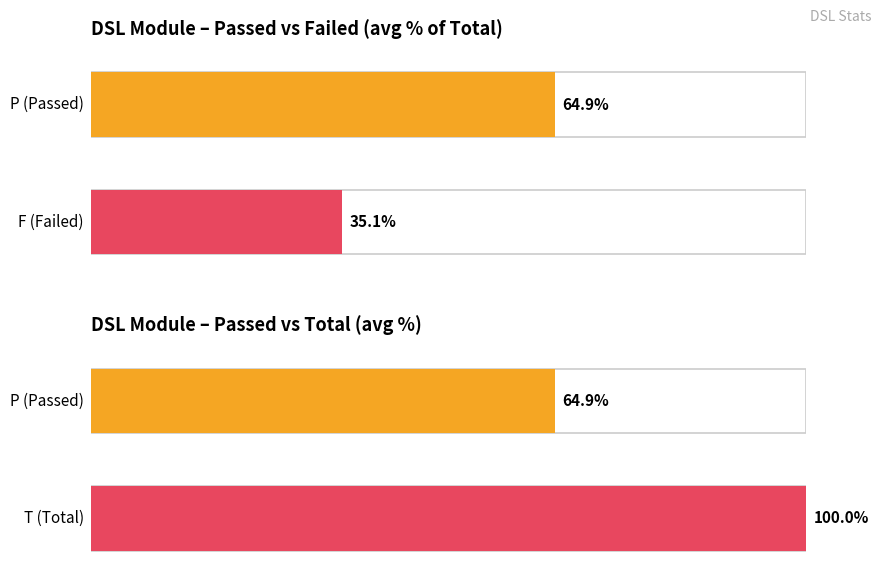

Does the chart contain any negative values?

No